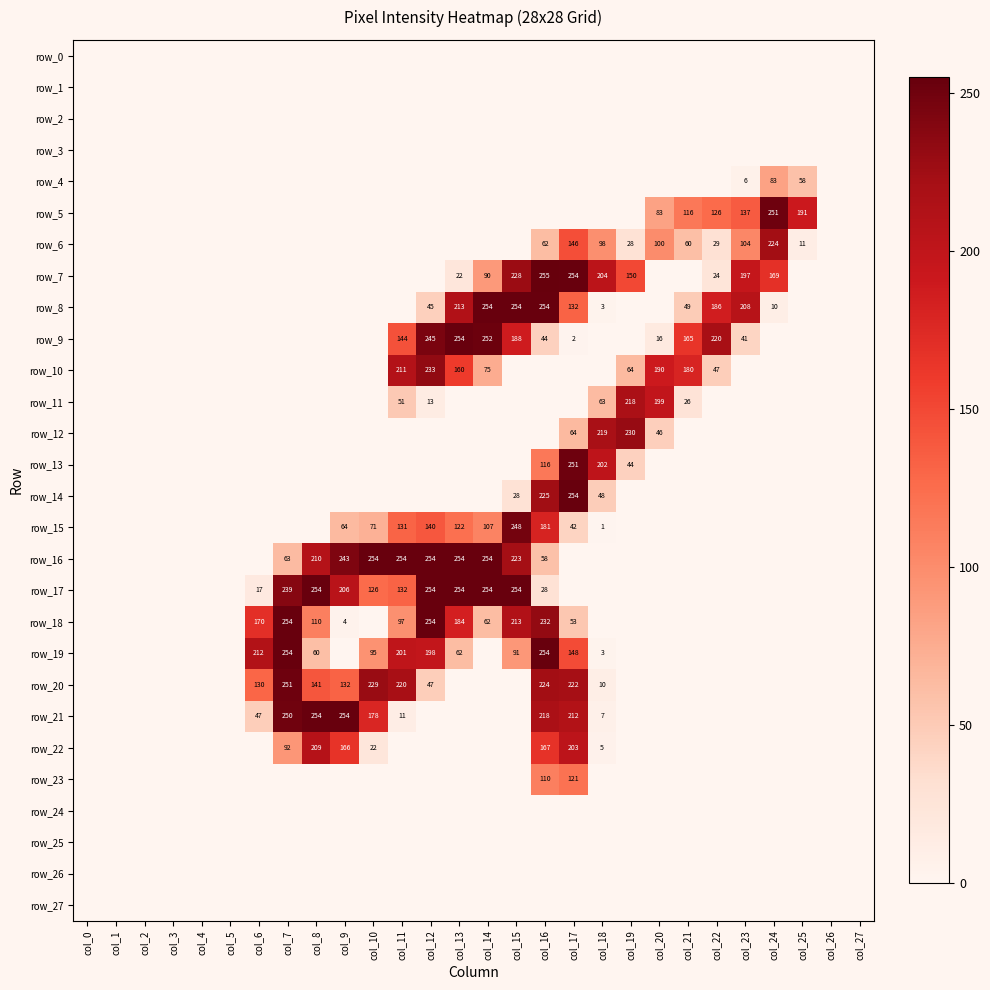

At which label does row_15 reach its peak?

col_15